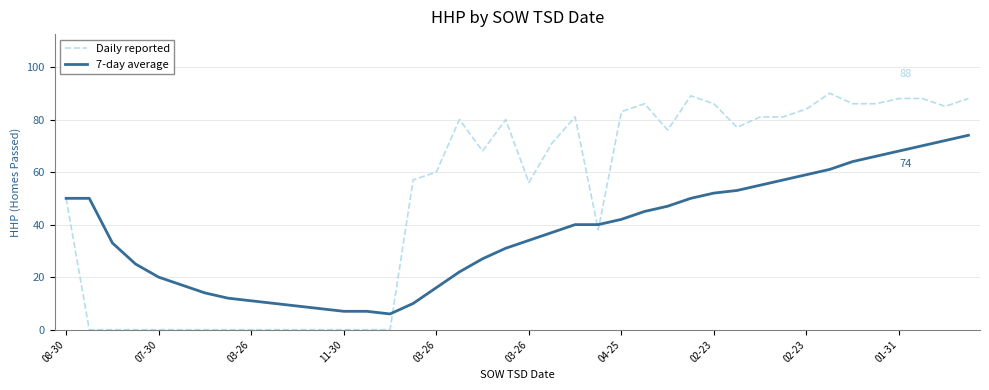

What is the highest value of the Daily reported series?

90